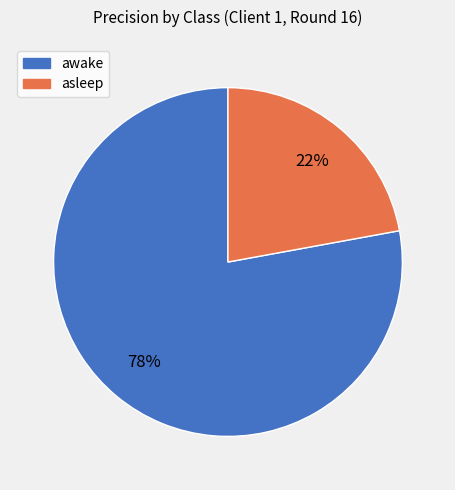

Is it true that awake is 78% of the pie?

True